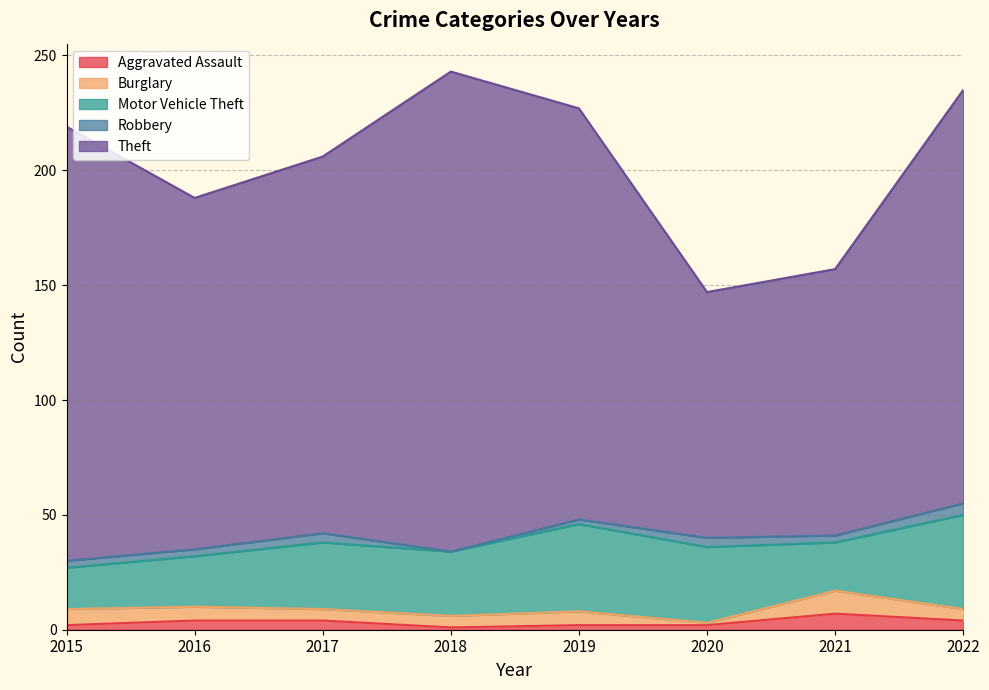

What is the value of the Motor Vehicle Theft point at the 1st from the left?

18